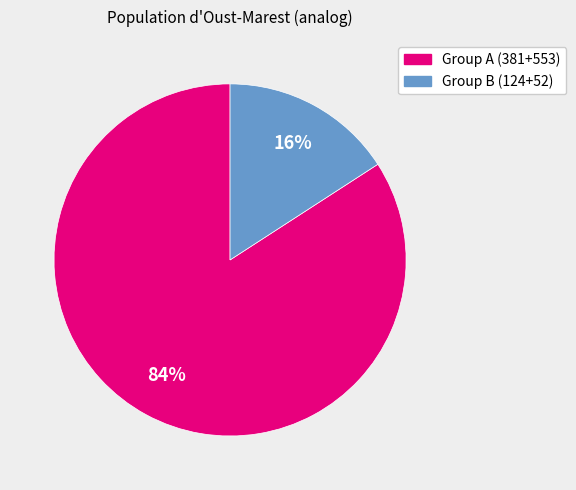

To the nearest percent, what is the average slice percentage?

50%